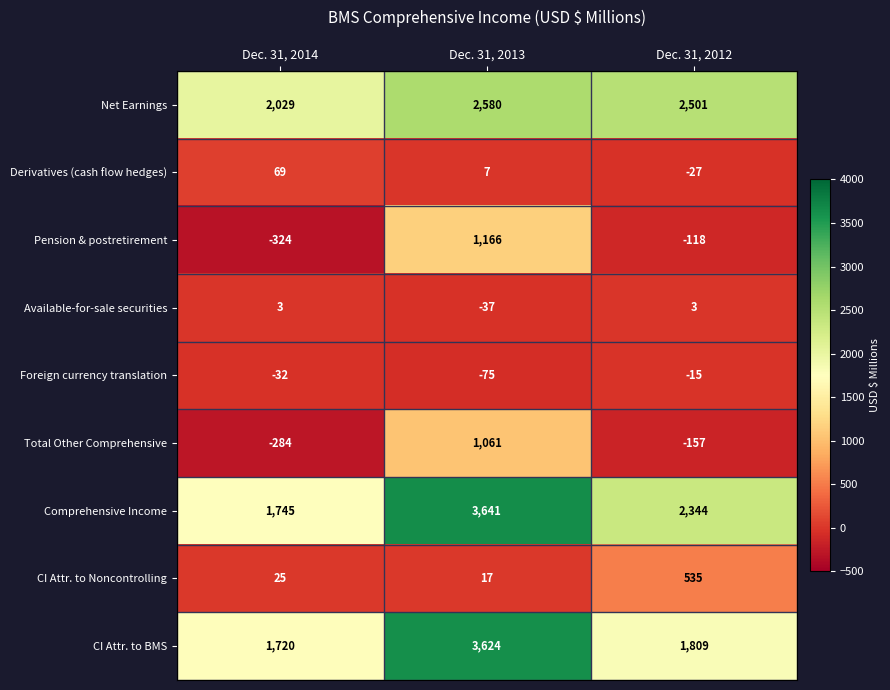

What is the average value of the Derivatives (cash flow hedges) series?

16